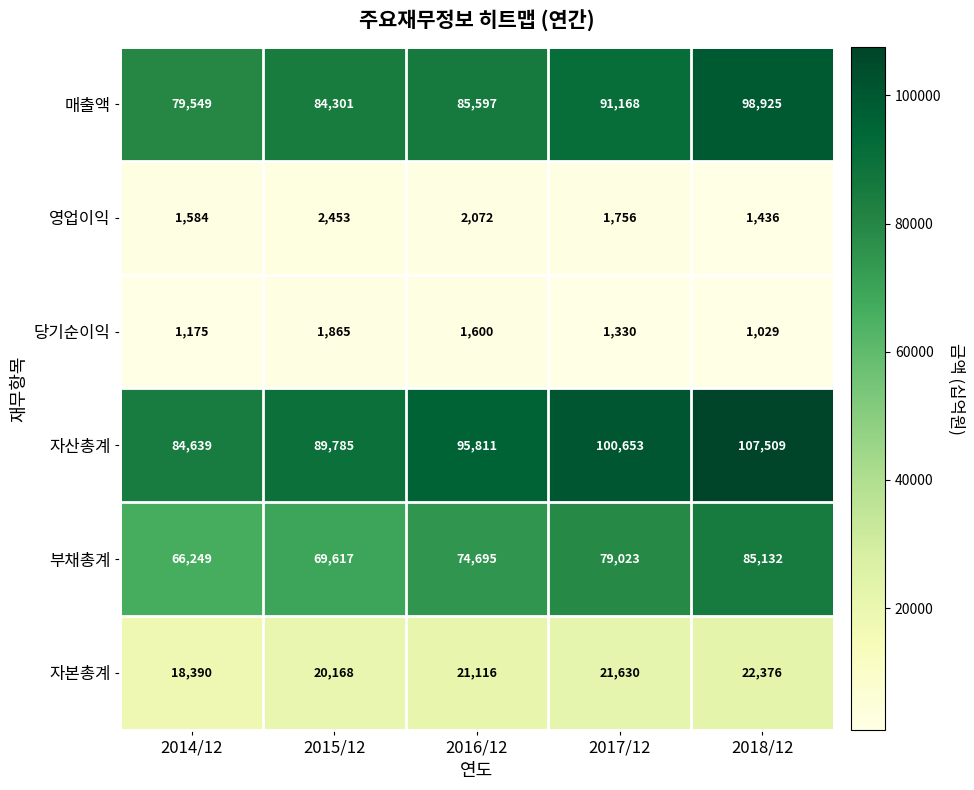

How many values in the 영업이익 series are below 1756?

2